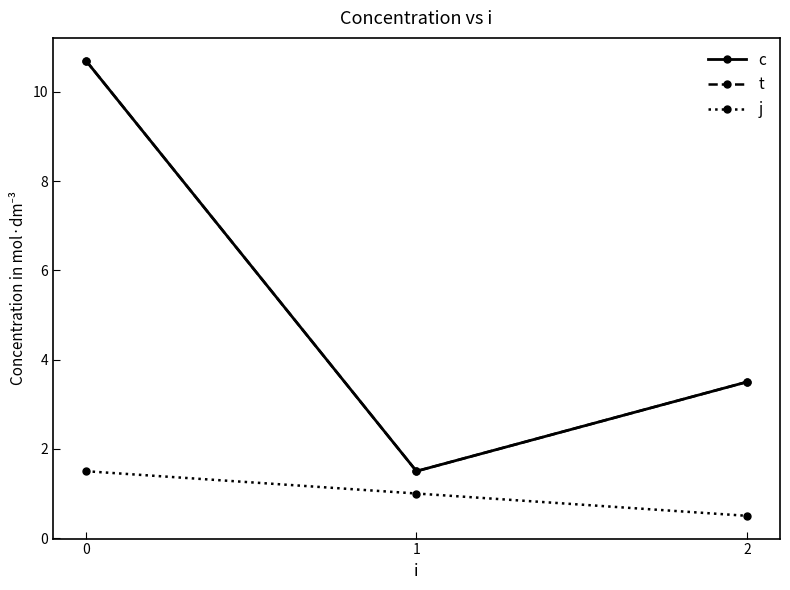

Reading left to right, list all the values displayed in this chart.

c: 10.7	1.5	3.5
t: 10.7	1.5	3.5
j: 1.5	1.0	0.5